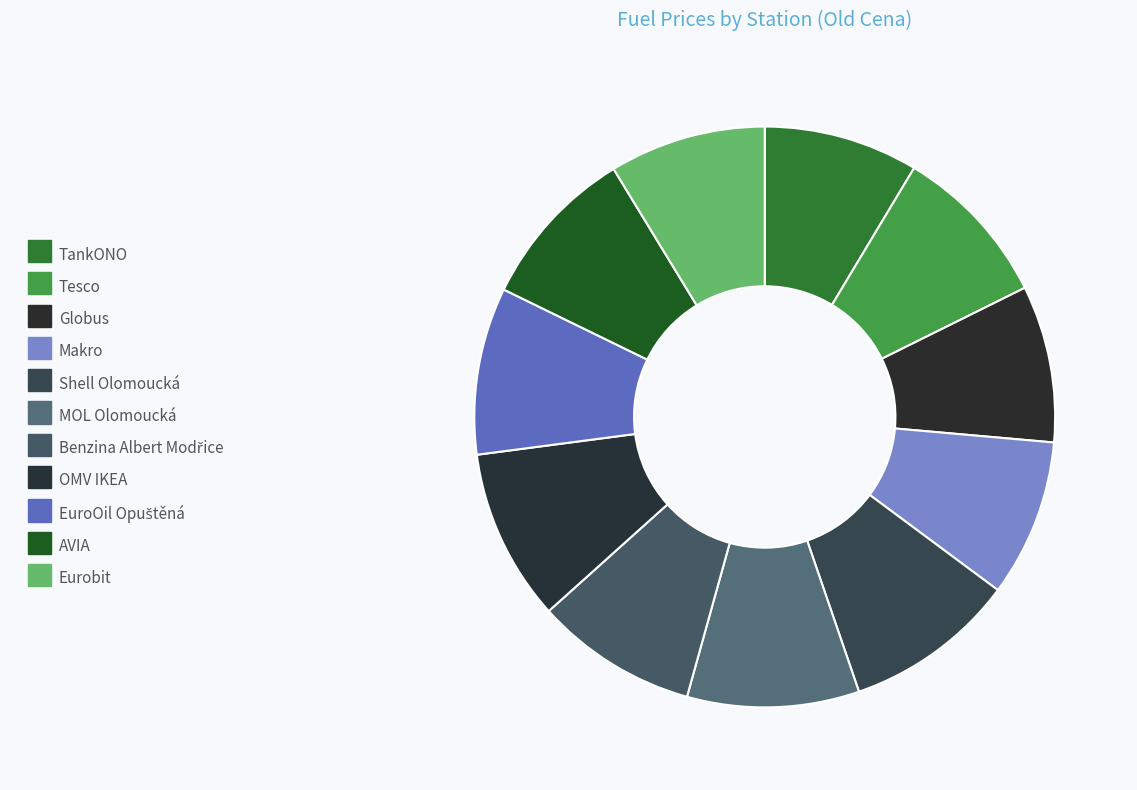

How many slices are in this pie chart?

11